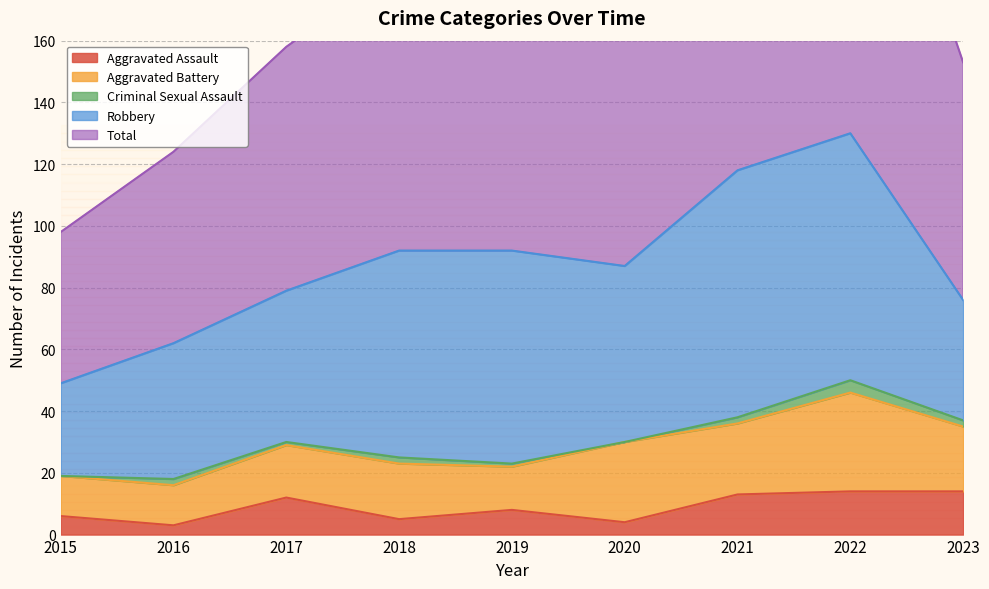

At 2018, list the series in order from largest to smallest.

Total, Robbery, Aggravated Battery, Aggravated Assault, Criminal Sexual Assault